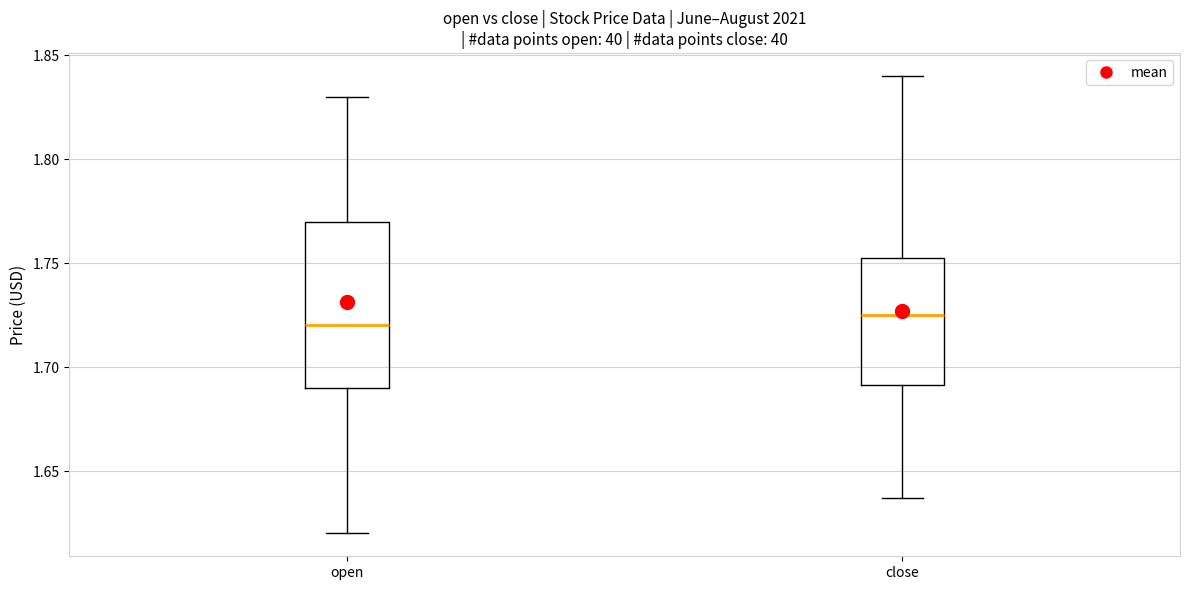

Reading left to right, transcribe this box plot: for each box, give where its median line is, the range the box spans, and where its two whiskers end, as read against the y-axis. The values are not printed on the chart, so give them approximately, as read against the axis.

open: median 1.720, box 1.690 to 1.770, whiskers 1.620 to 1.830
close: median 1.725, box 1.690 to 1.755, whiskers 1.635 to 1.840